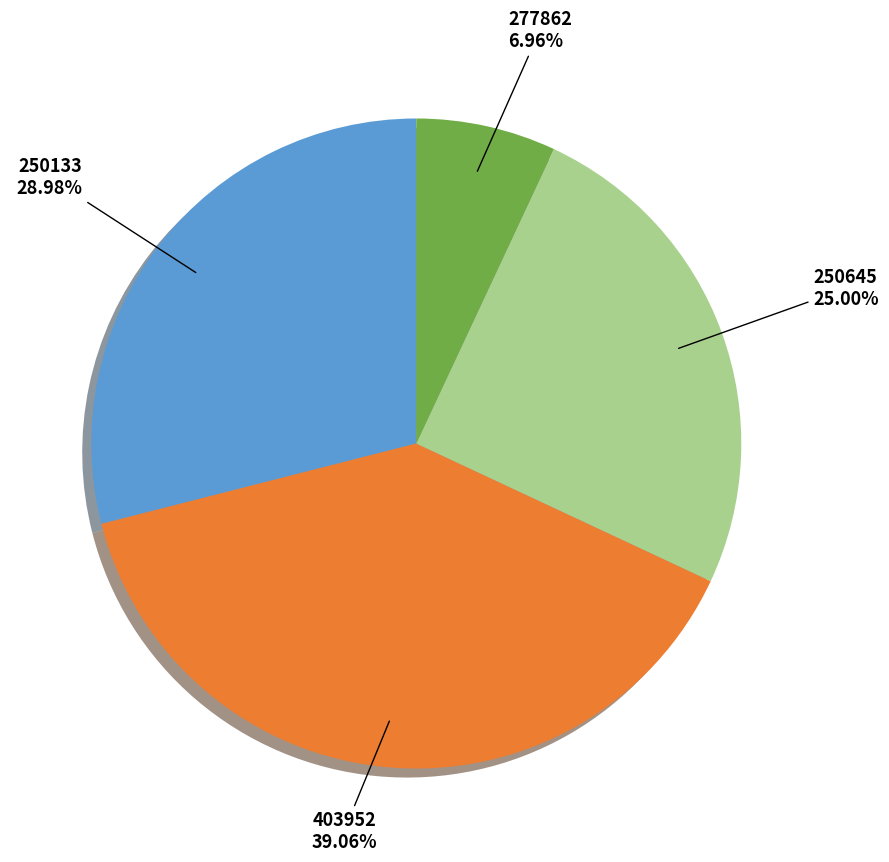

To the nearest percent, what percentage of the pie is 250645?

25%